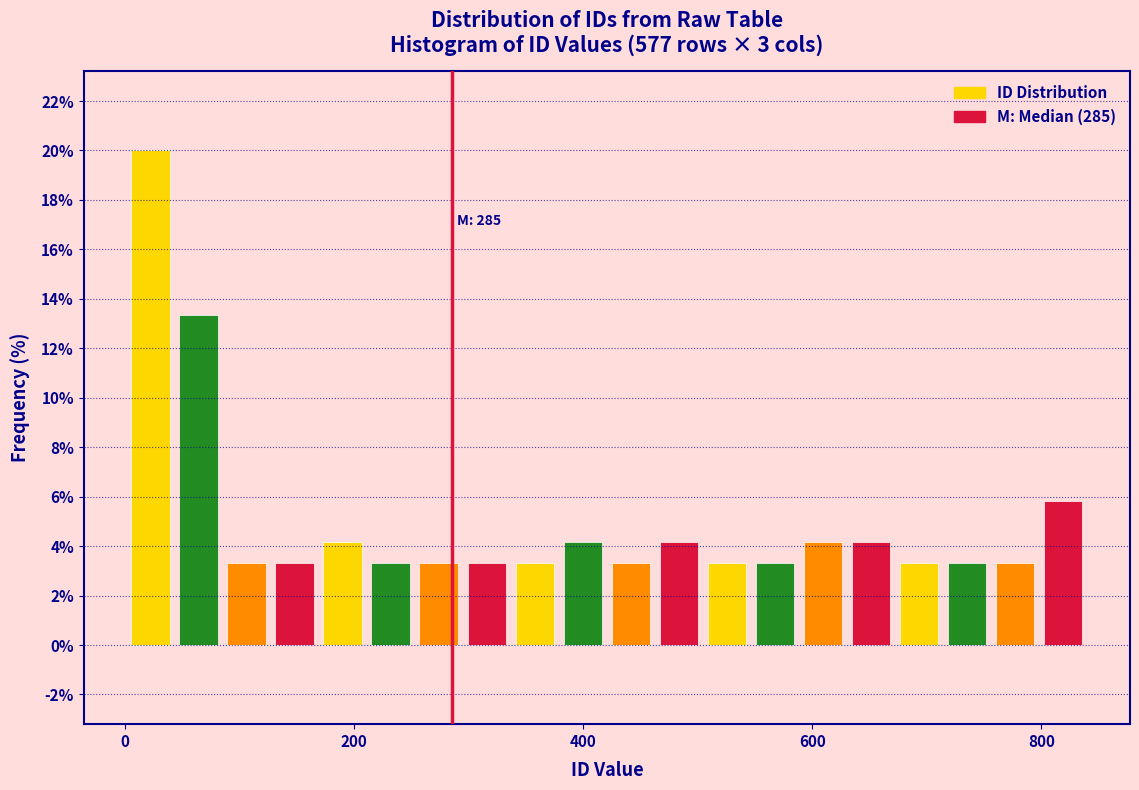

Around what value on the x-axis is the tallest bar? Give the approximate position of its centre, as read against the axis.

20